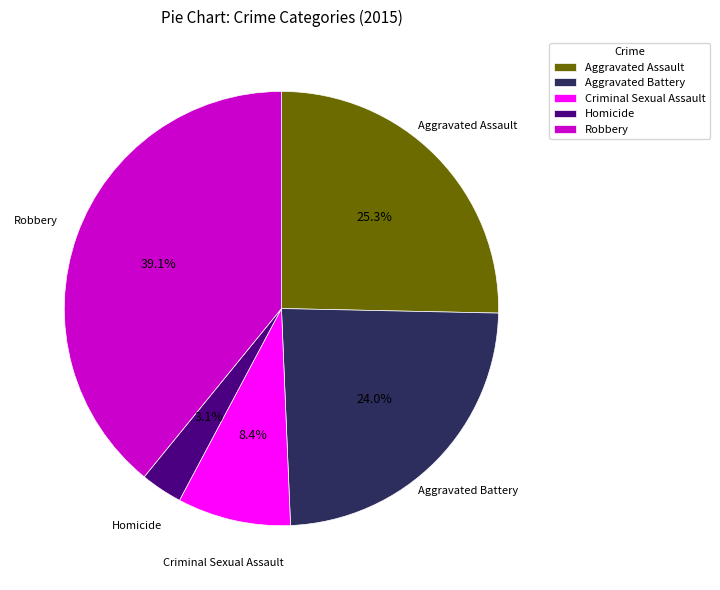

Is there a majority slice in this chart?

No